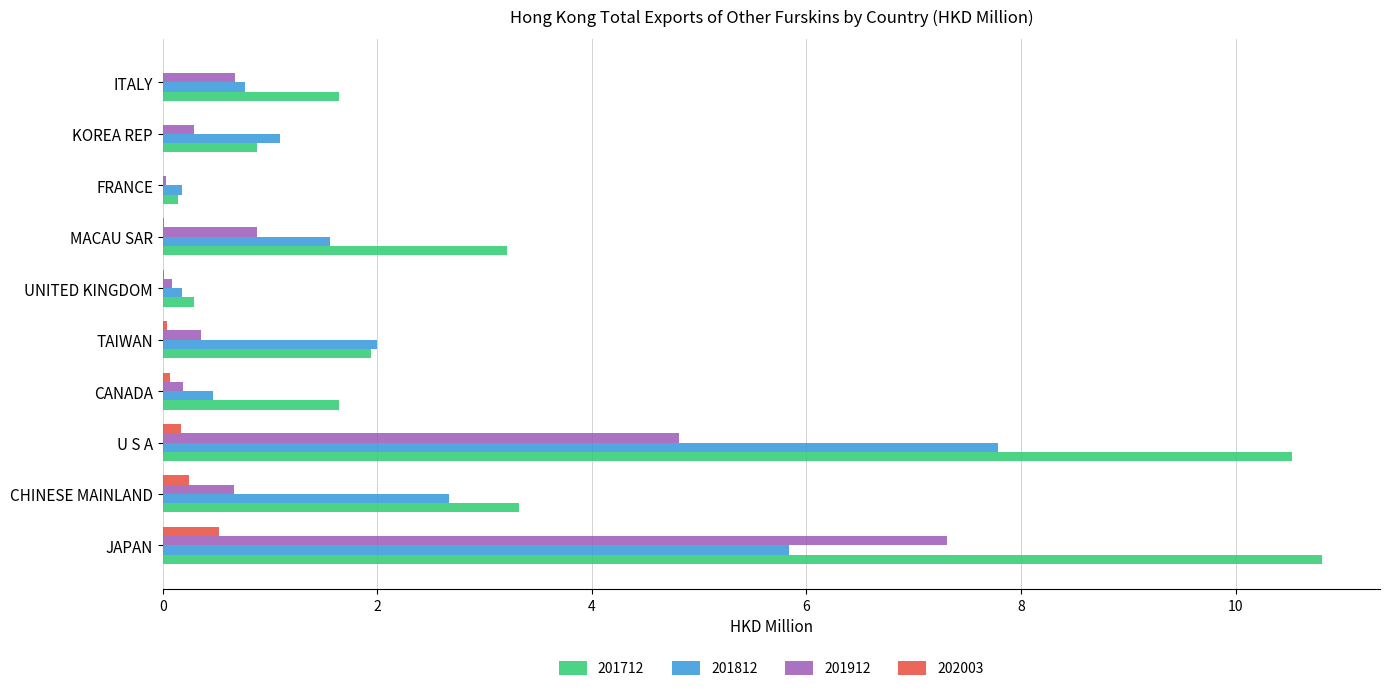

At which label does 202003 reach its peak?

JAPAN